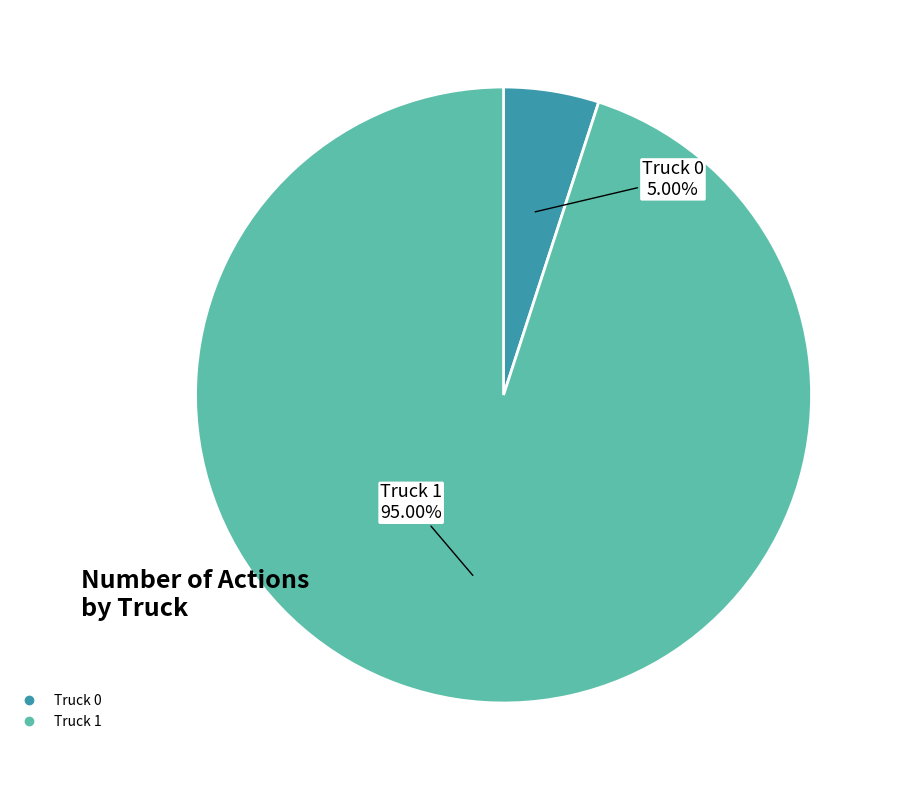

Approximately how many times larger is the value at Truck 1 compared to Truck 0?

19.0